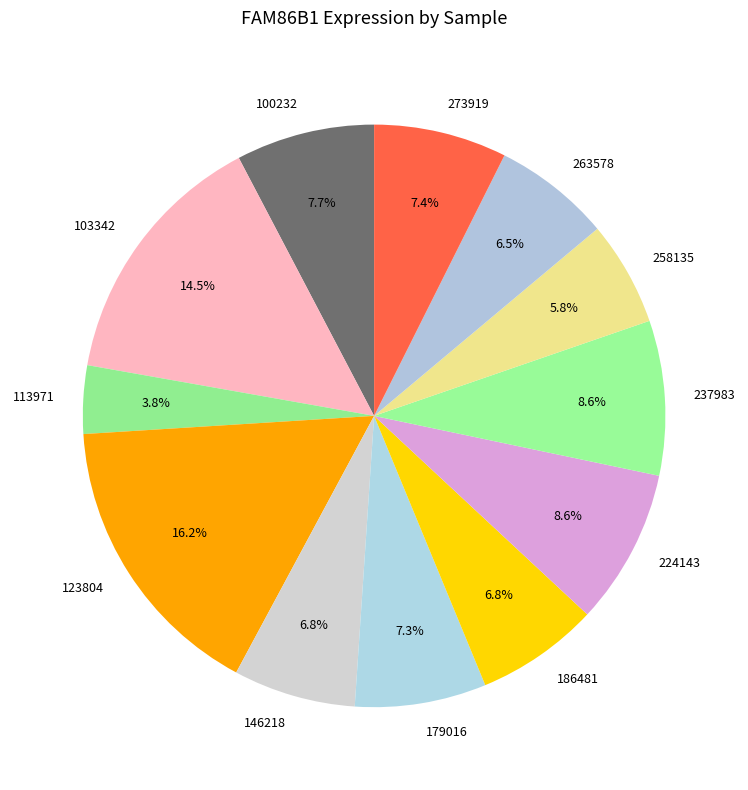

Is it true that 224143 is 3% of the pie?

False